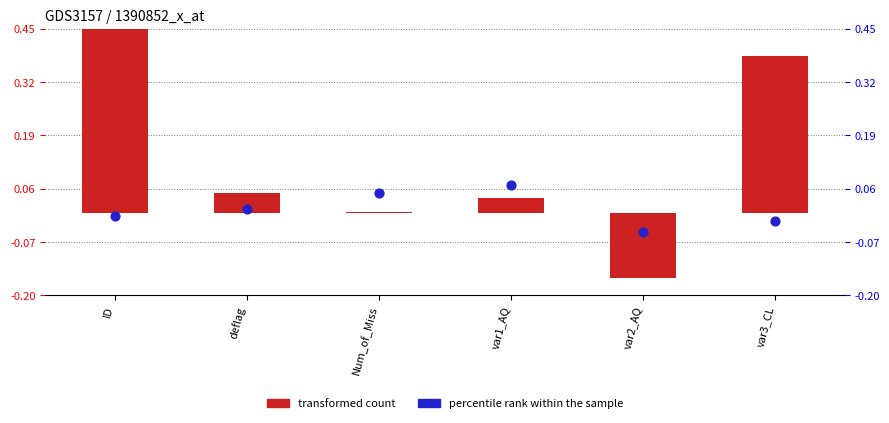

Which series contains the highest Y value?

transformed count